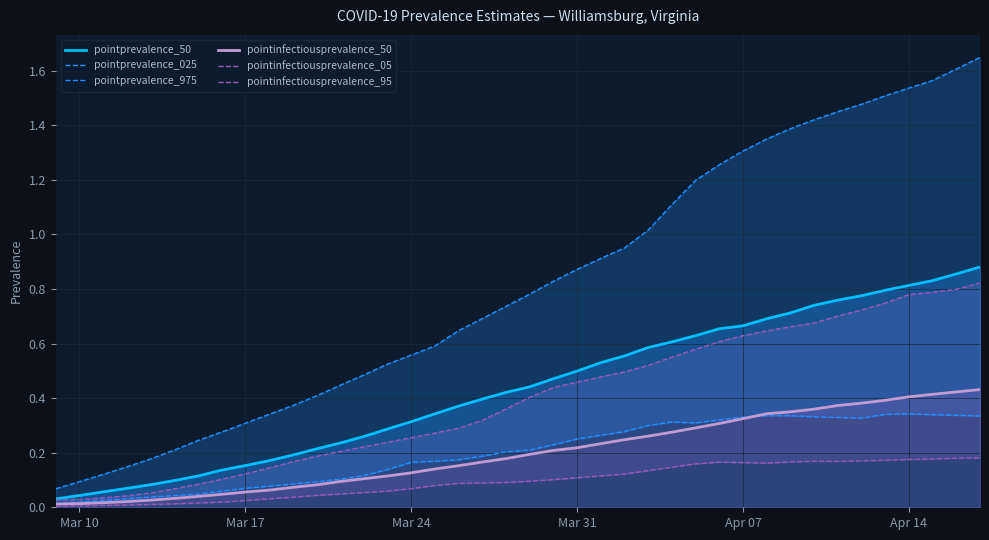

True or false: pointprevalence_025 and pointprevalence_975 cross at least once.

False